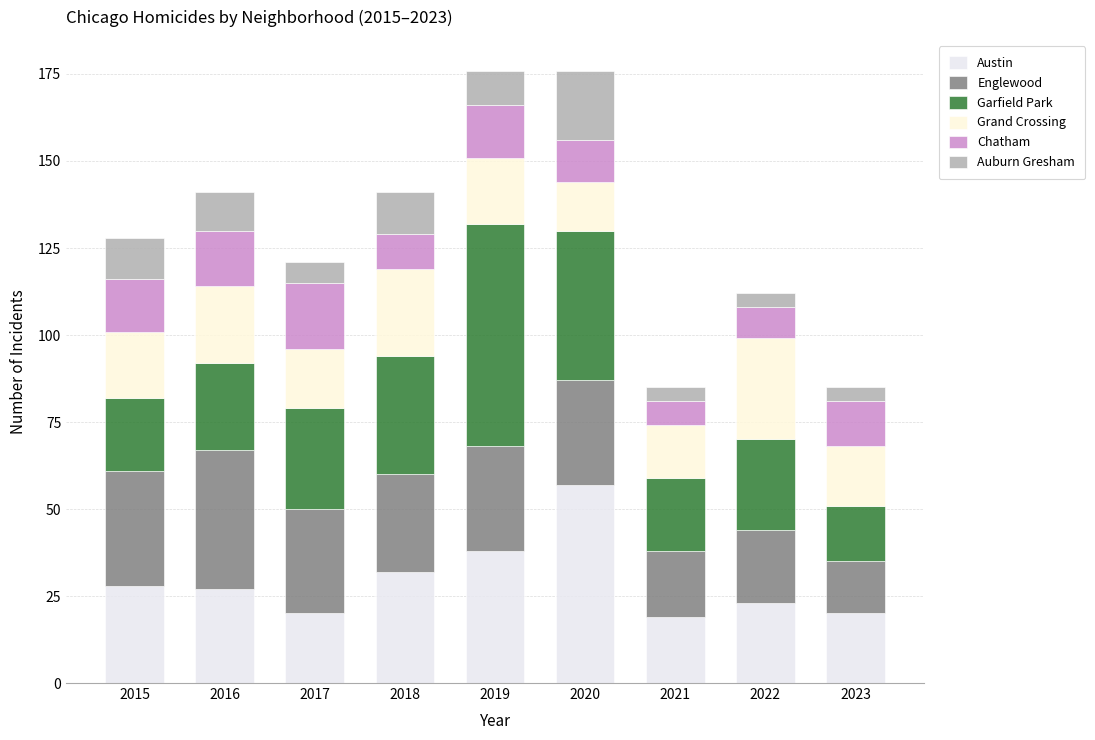

Rank the categories by Auburn Gresham value from lowest to highest.

2021, 2022, 2023, 2017, 2019, 2016, 2015, 2018, 2020